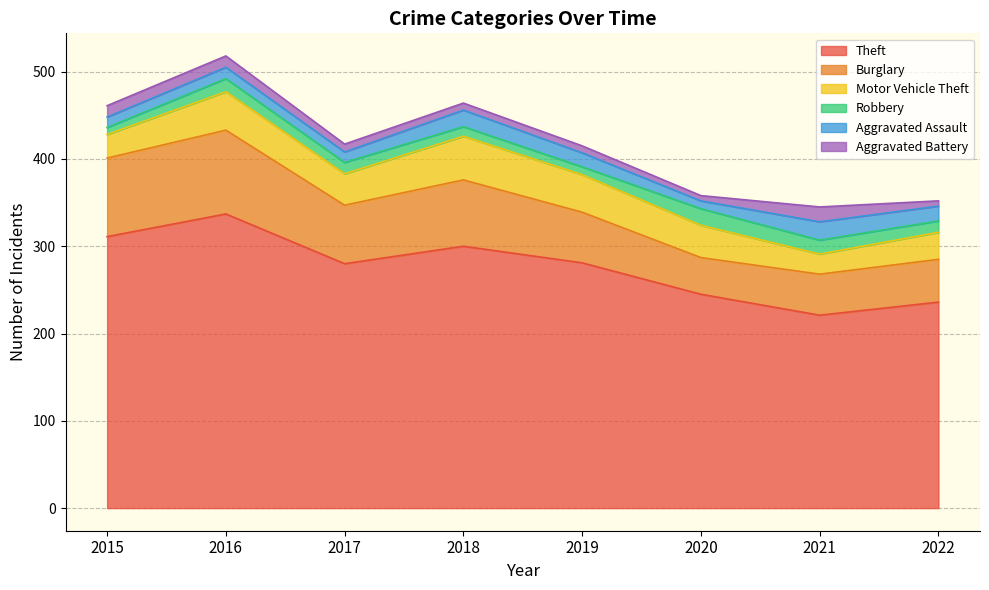

Between 2015 and 2021, which series saw the biggest shift?

Theft